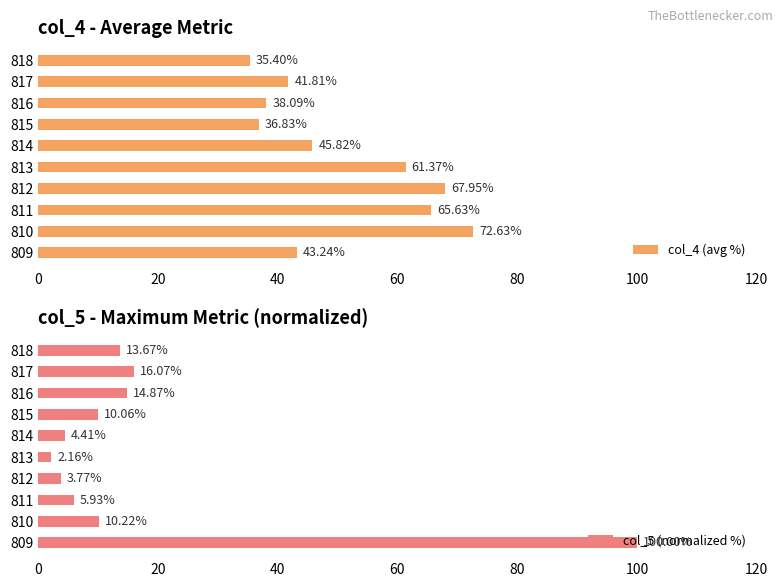

The value of col_5 (normalized %) at 810 is 6.4. True or false?

False